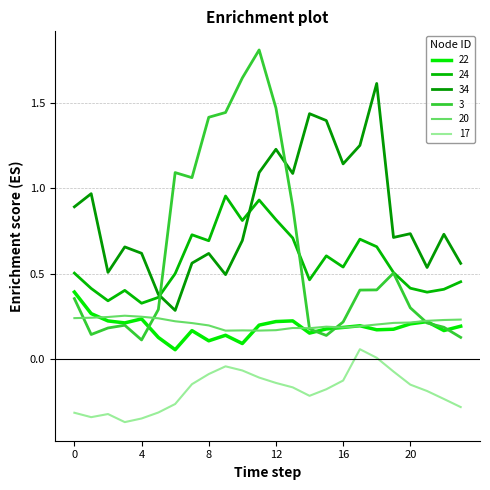

Reading left to right, transcribe all the data shown in this chart.

22: 0.4	0.3	0.2	0.2	0.2	0.1	0.1	0.2	0.1	0.1	0.1	0.2	0.2	0.2	0.2	0.2	0.2	0.2	0.2	0.2	0.2	0.2	0.2	0.2
24: 0.5	0.4	0.3	0.4	0.3	0.4	0.5	0.7	0.7	1.0	0.8	0.9	0.8	0.7	0.5	0.6	0.5	0.7	0.7	0.5	0.4	0.4	0.4	0.5
34: 0.9	1.0	0.5	0.7	0.6	0.4	0.3	0.6	0.6	0.5	0.7	1.1	1.2	1.1	1.4	1.4	1.1	1.3	1.6	0.7	0.7	0.5	0.7	0.6
3: 0.4	0.1	0.2	0.2	0.1	0.3	1.1	1.1	1.4	1.4	1.6	1.8	1.5	0.9	0.2	0.1	0.2	0.4	0.4	0.5	0.3	0.2	0.2	0.1
20: 0.2	0.2	0.2	0.3	0.2	0.2	0.2	0.2	0.2	0.2	0.2	0.2	0.2	0.2	0.2	0.2	0.2	0.2	0.2	0.2	0.2	0.2	0.2	0.2
17: -0.3	-0.3	-0.3	-0.4	-0.3	-0.3	-0.3	-0.1	-0.1	-0.0	-0.1	-0.1	-0.1	-0.2	-0.2	-0.2	-0.1	0.1	0.0	-0.1	-0.2	-0.2	-0.2	-0.3